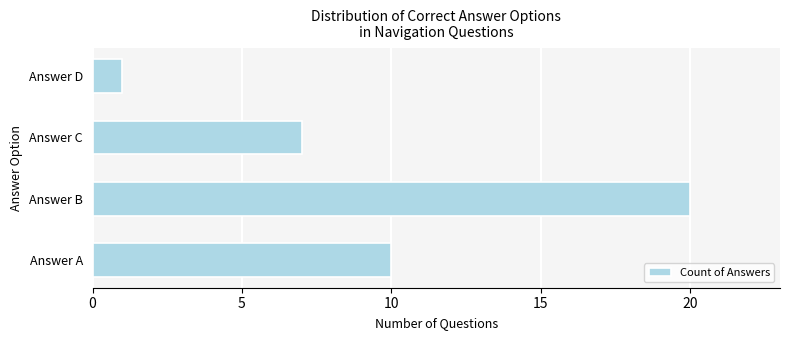

Reading bottom to top, transcribe all the data shown in this chart.

Answer A=10	Answer B=20	Answer C=7	Answer D=1